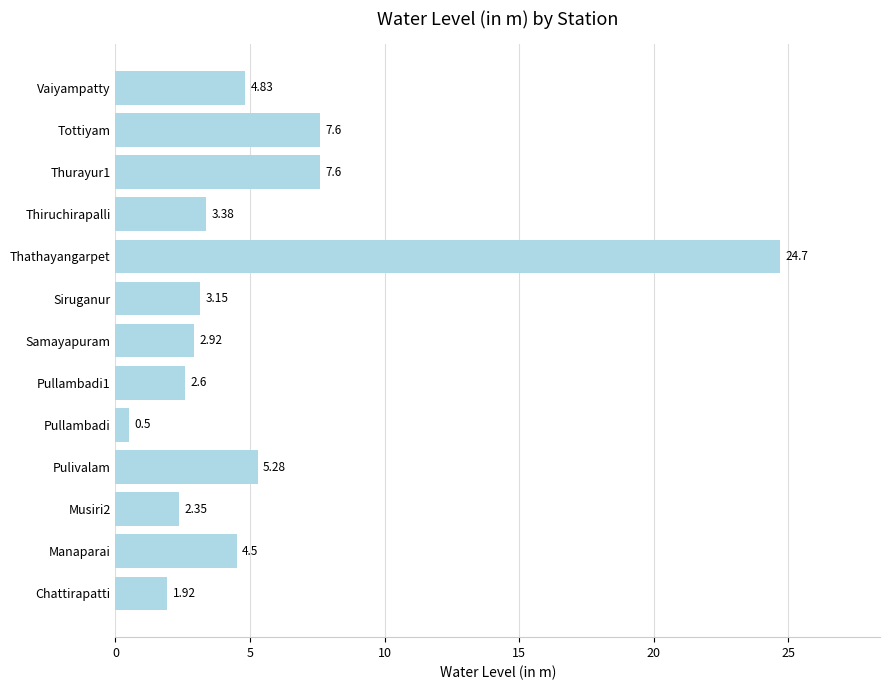

What is the difference between the second highest and minimum values?

7.1